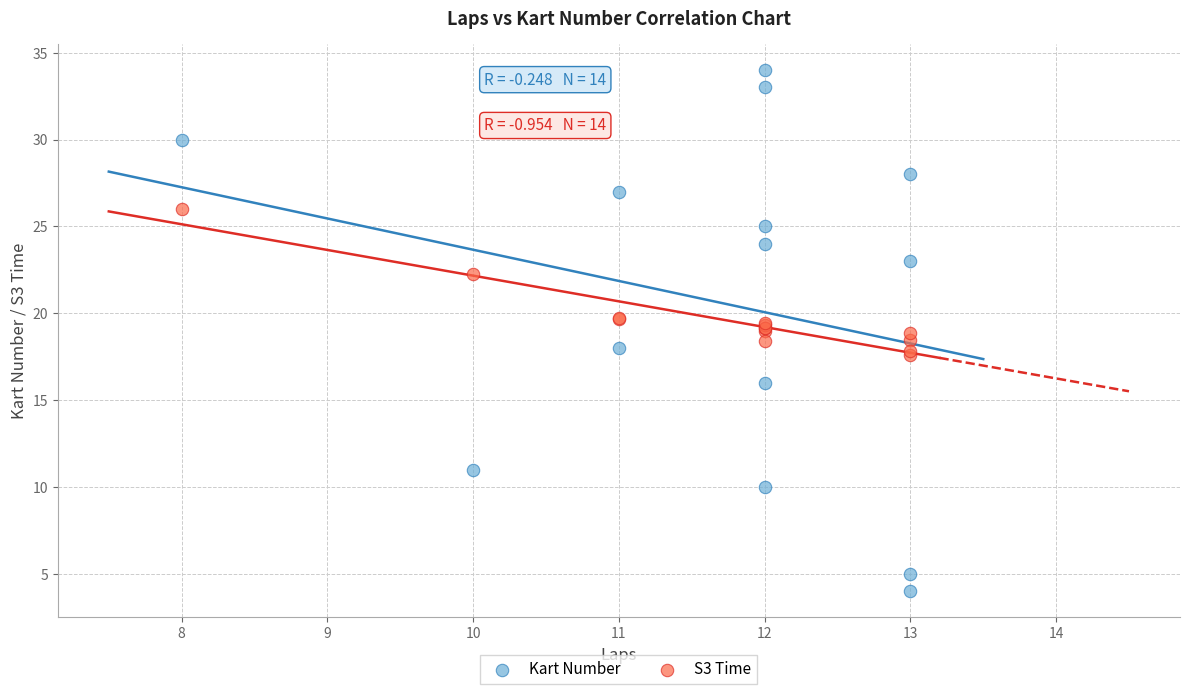

Which series reaches the minimum Y coordinate?

Kart Number